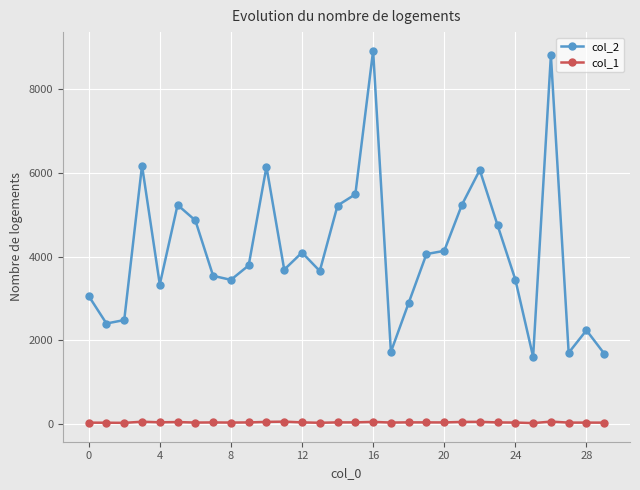

Rank the series by their maximum value, from highest to lowest.

col_2, col_1